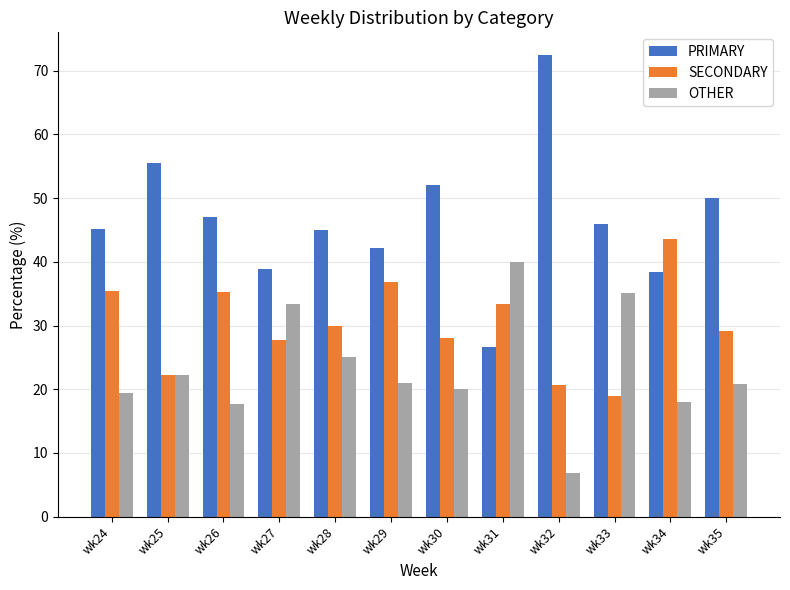

What is the sum of the PRIMARY values at wk28 and wk24?

90.2